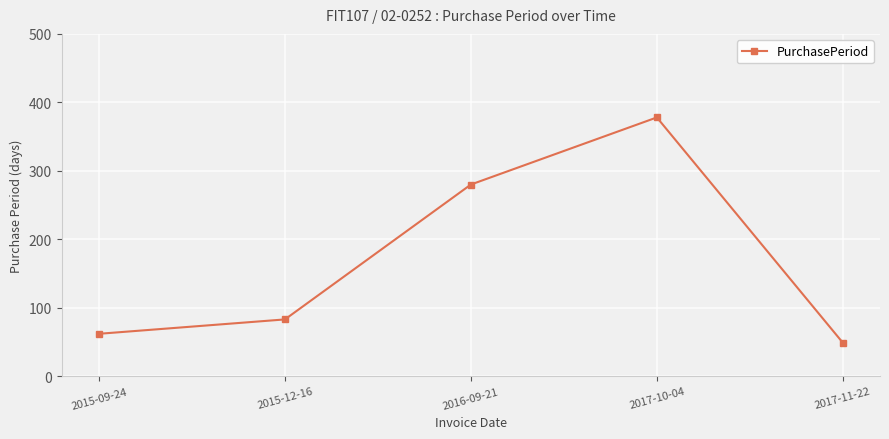

List the labels in order of value, smallest first.

2017-11-22, 2015-09-24, 2015-12-16, 2016-09-21, 2017-10-04